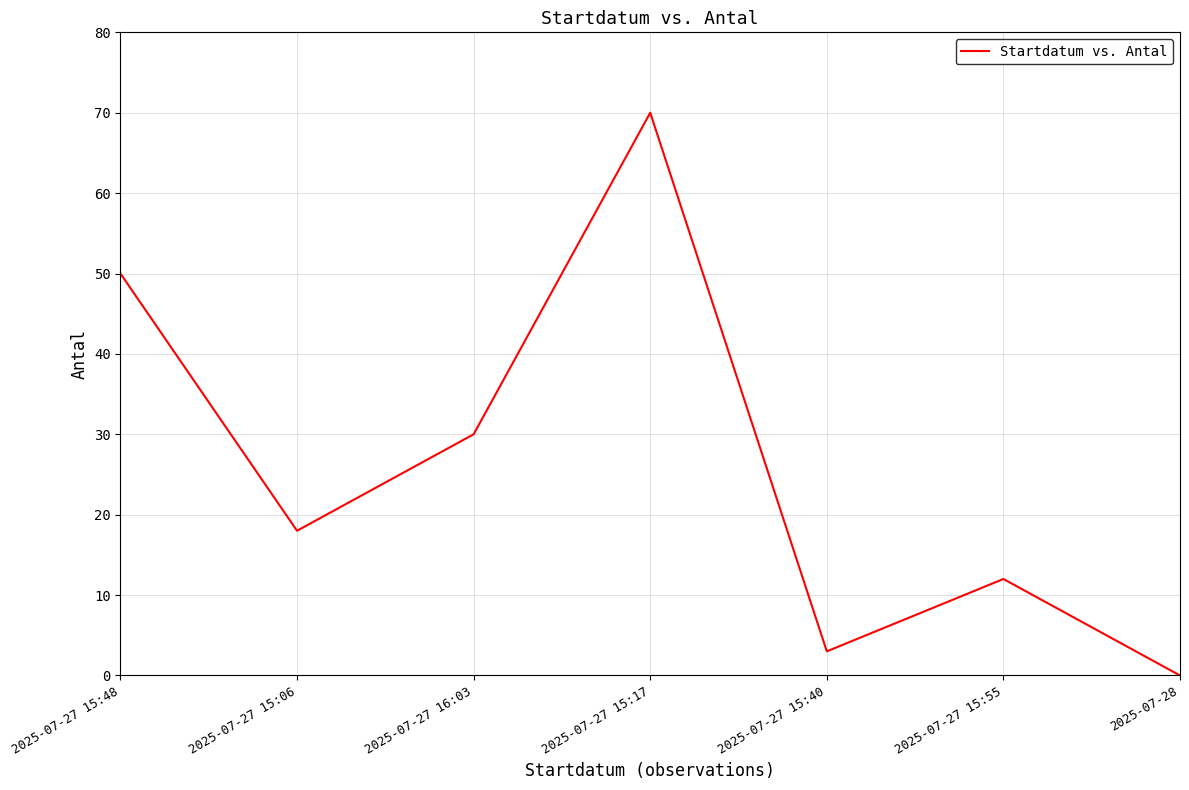

What is the difference between the maximum and second lowest values?

67